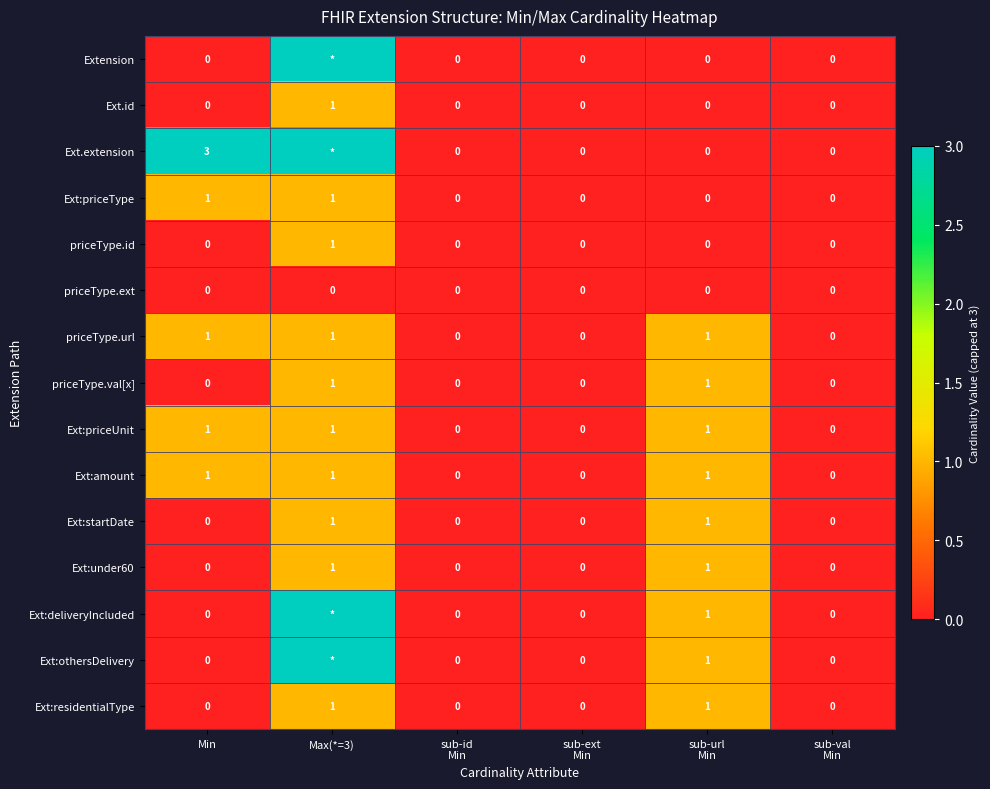

Is it true that Ext.id equals 1 at Max(*=3)?

True